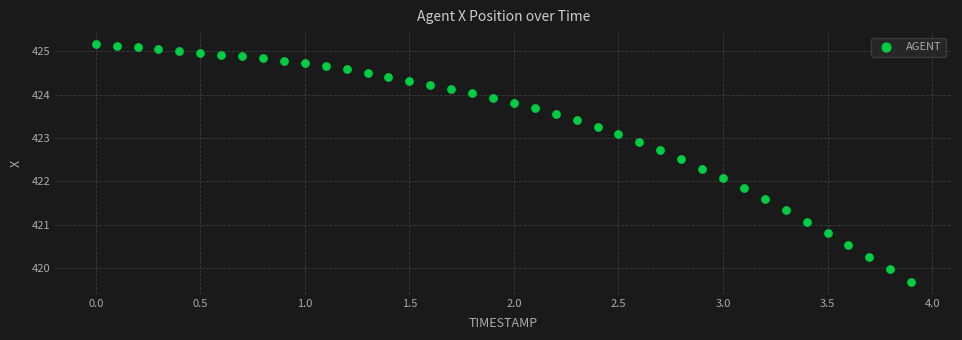

What is the range of Y values (max minus min)?

5.5